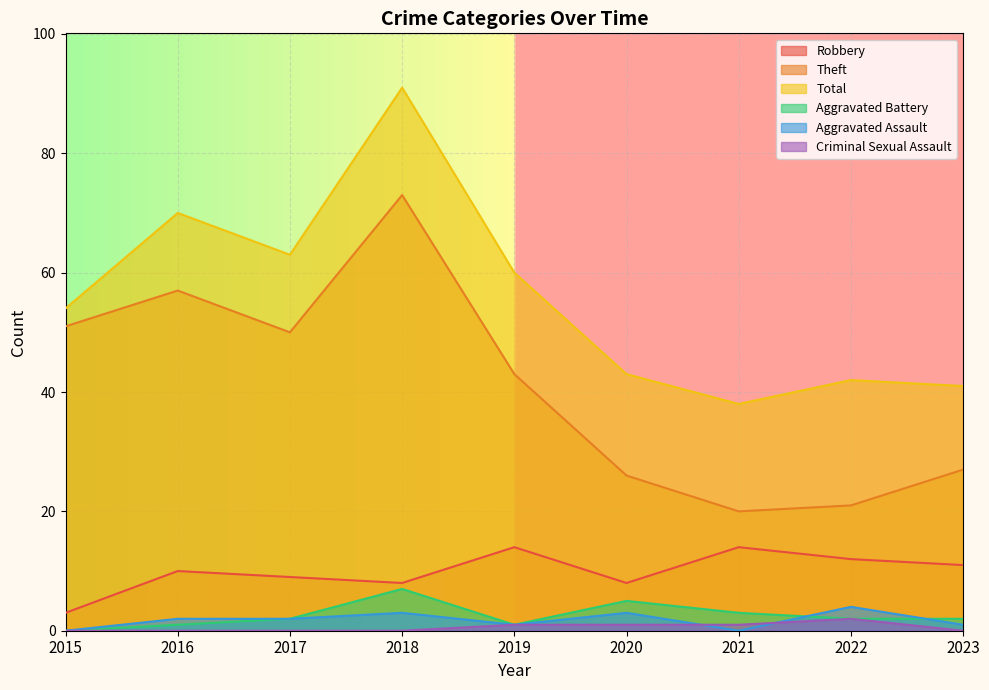

Which category has the highest value in the Total series?

2018